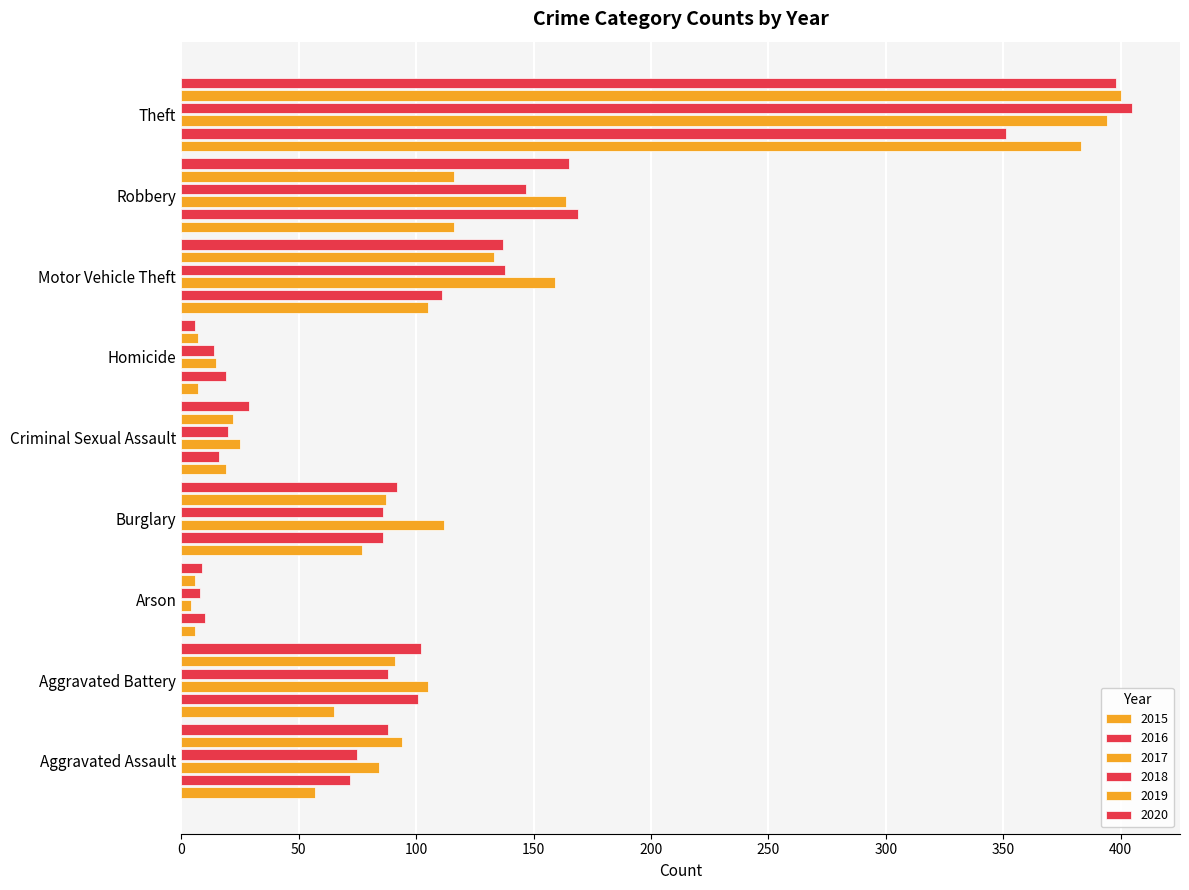

At which label does 2020 reach its peak?

Theft